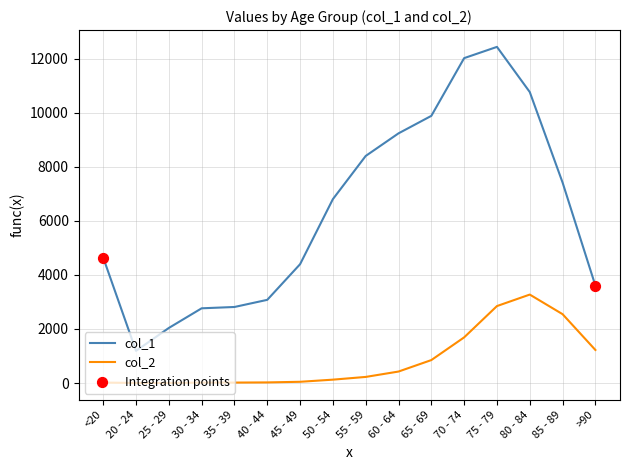

Which series has the largest total across all categories?

col_1